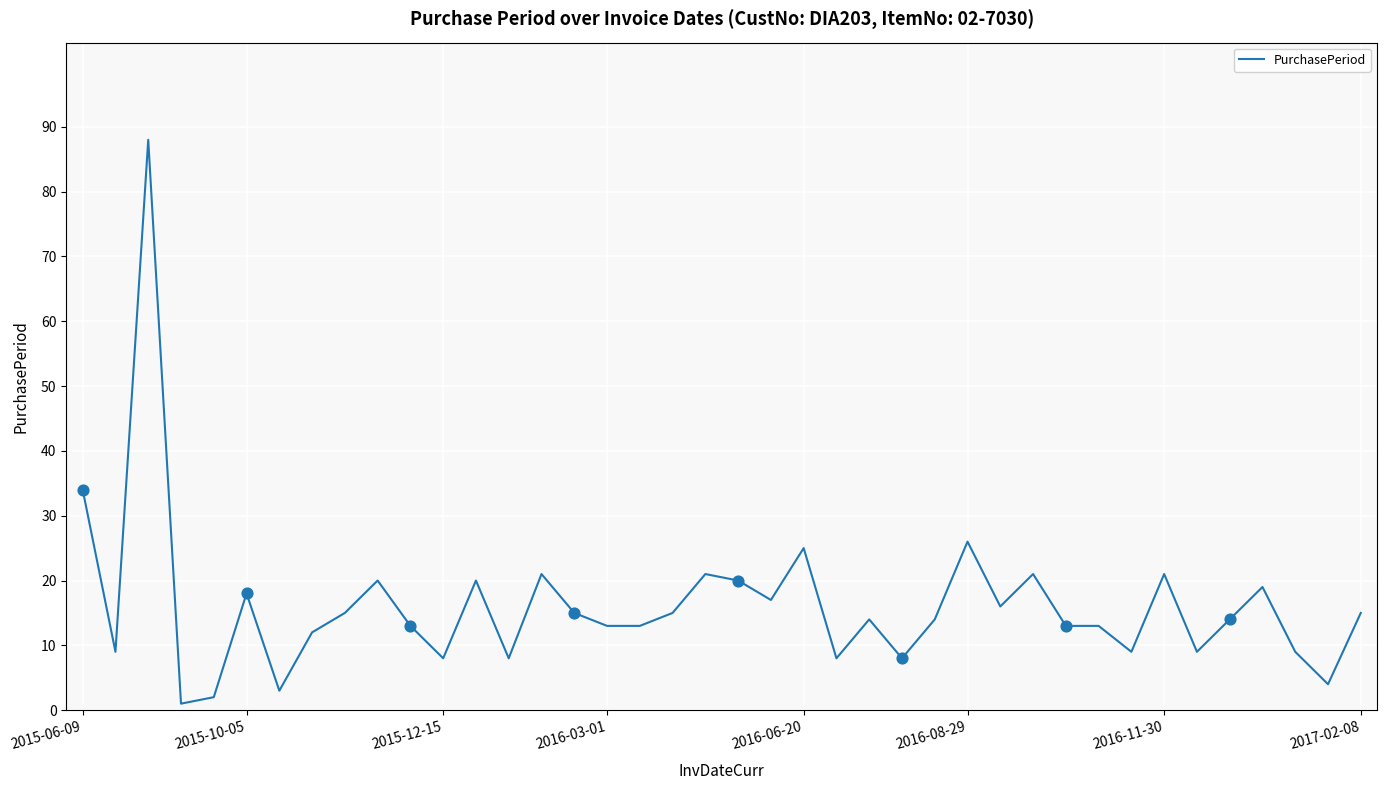

What is the maximum value shown in the chart?

88